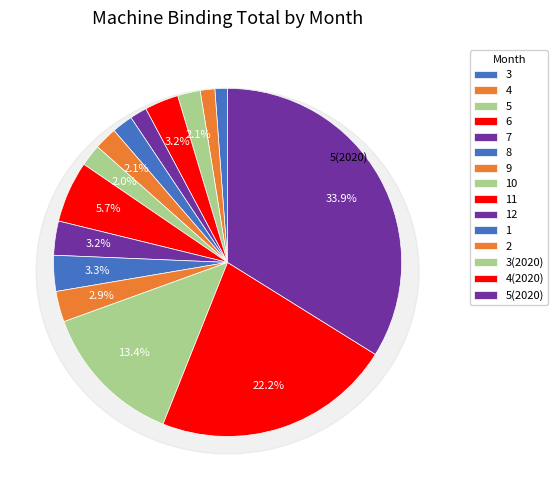

To the nearest percent, what is the difference between the largest and smallest slice percentages?

33%